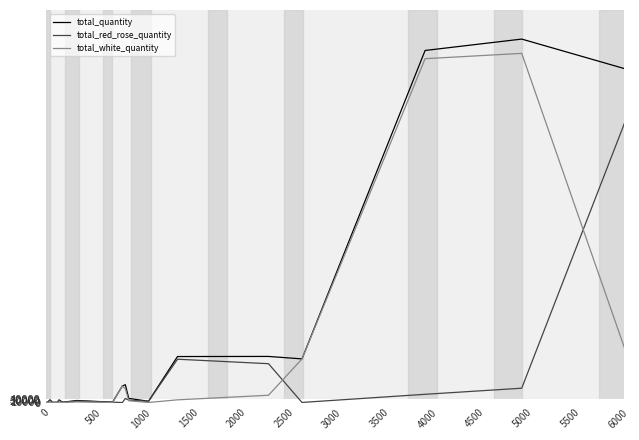

What is the maximum value shown in the chart?

4718607